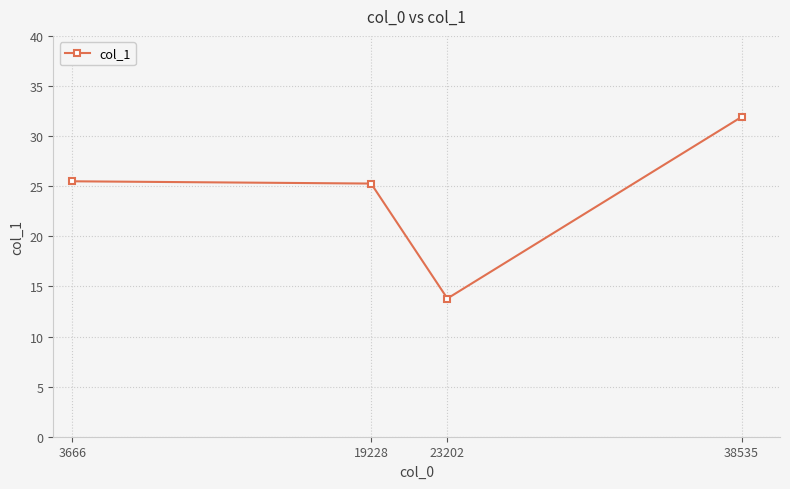

Approximately how many times larger is the value at 3666 compared to 23202?

1.8